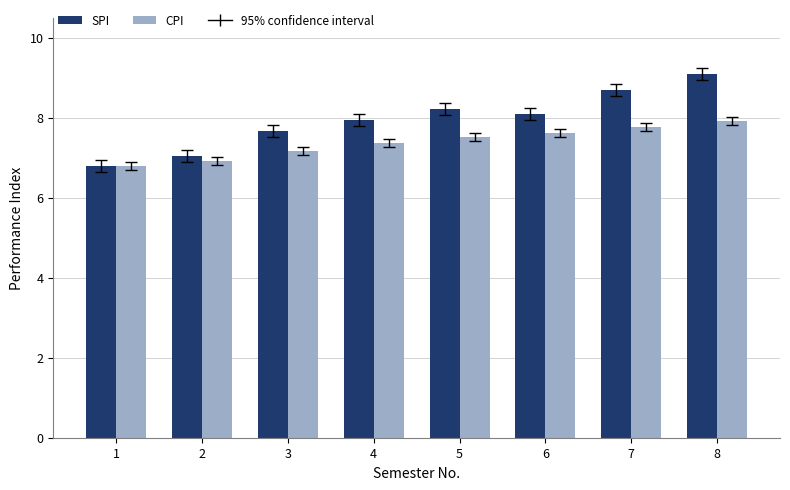

What is the sum of all CPI values?

59.1